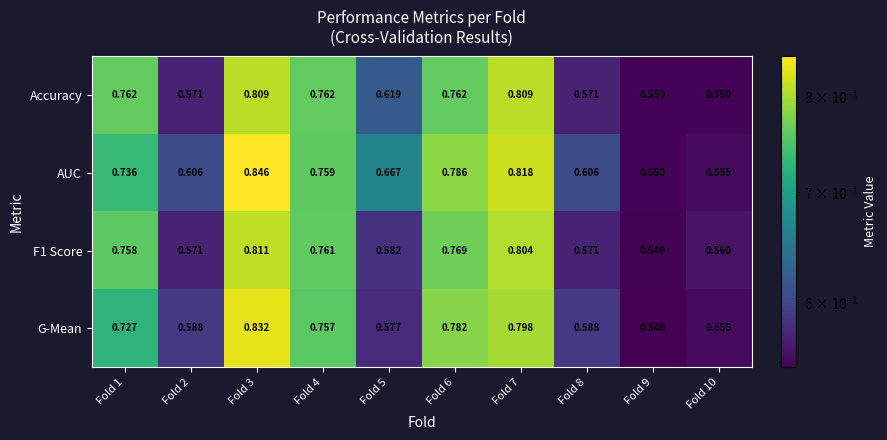

Which series has the largest total across all categories?

AUC